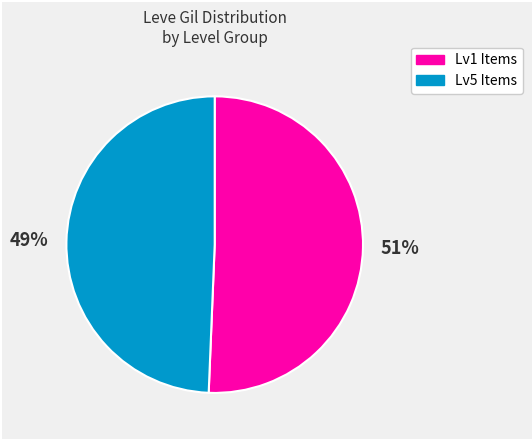

How many segments does this pie chart have?

2